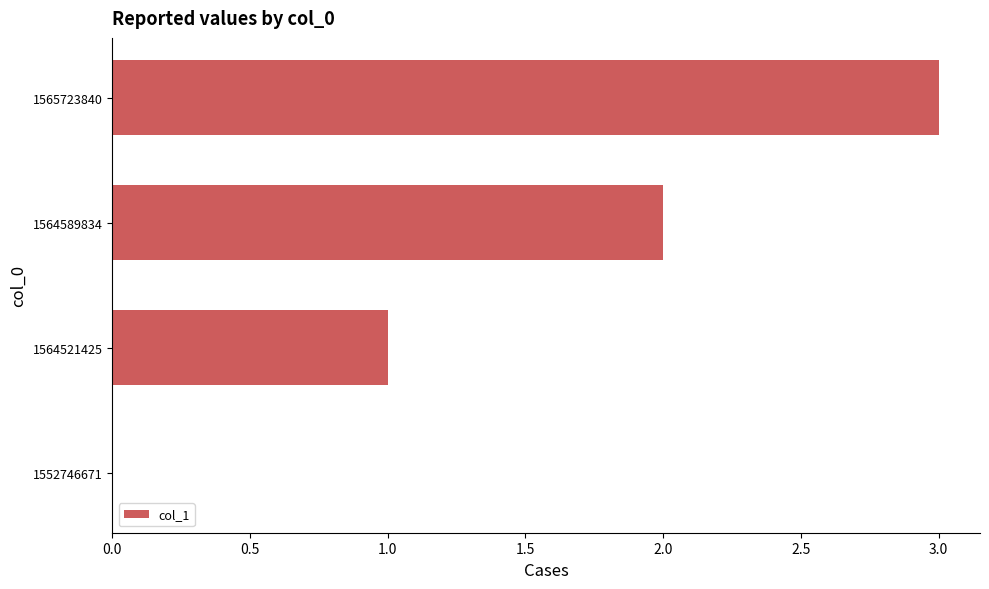

What is the sum of all values?

6